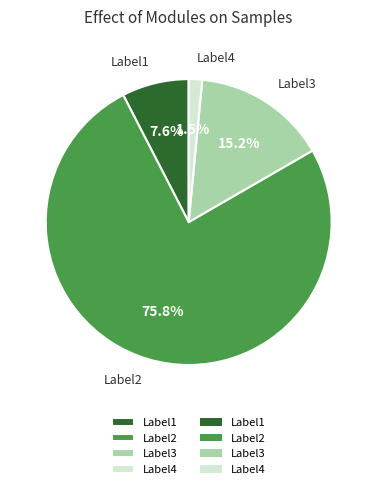

Rank the categories by value from highest to lowest.

Label2, Label3, Label1, Label4